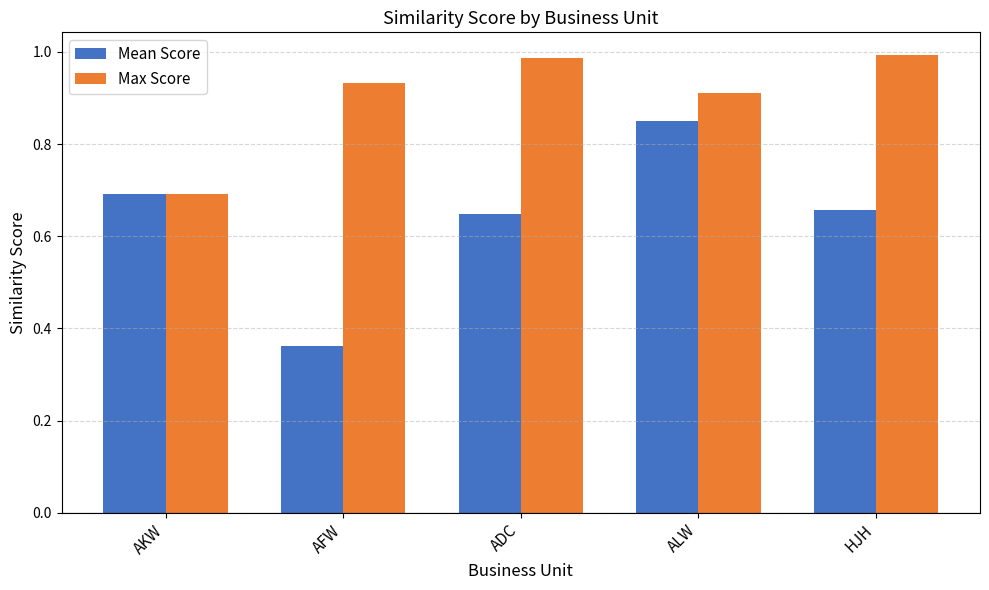

What is the total value across all series at ALW?

1.8